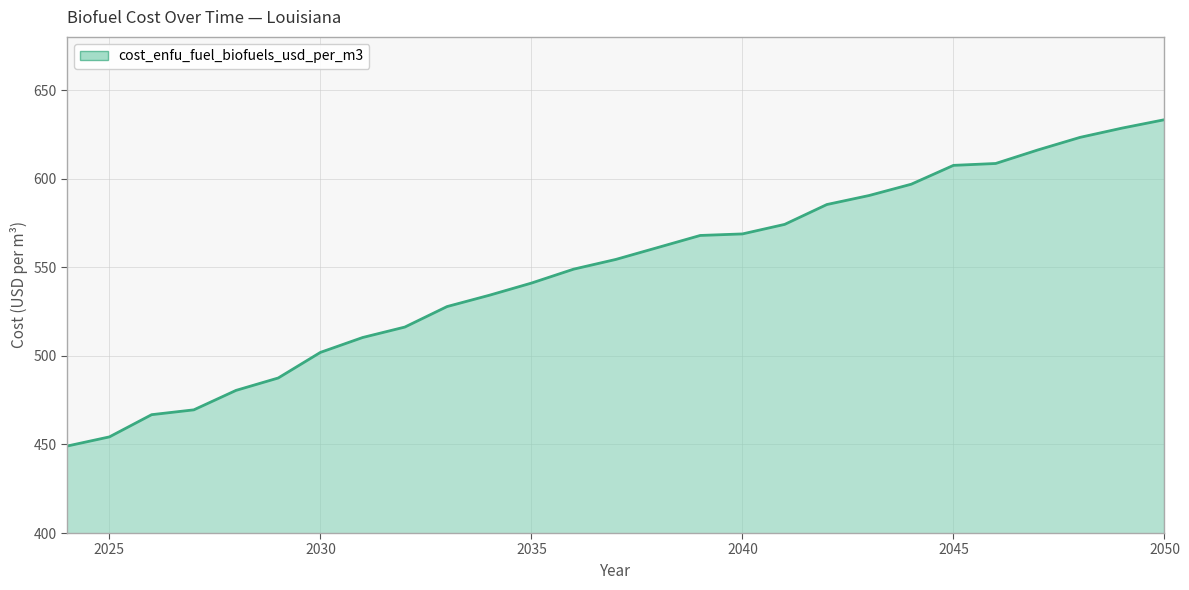

How many lines are shown in the chart?

1